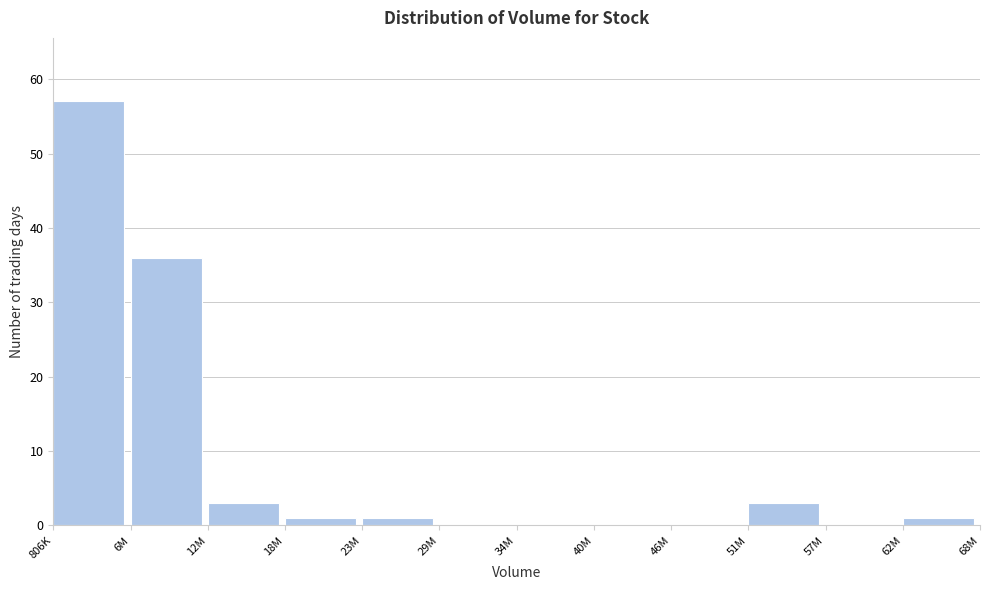

Reading left to right, what are all the values shown in this chart?

806K=57	6M=36	12M=3	18M=1	23M=1	29M=0	34M=0	40M=0	46M=0	51M=3	57M=0	62M=1